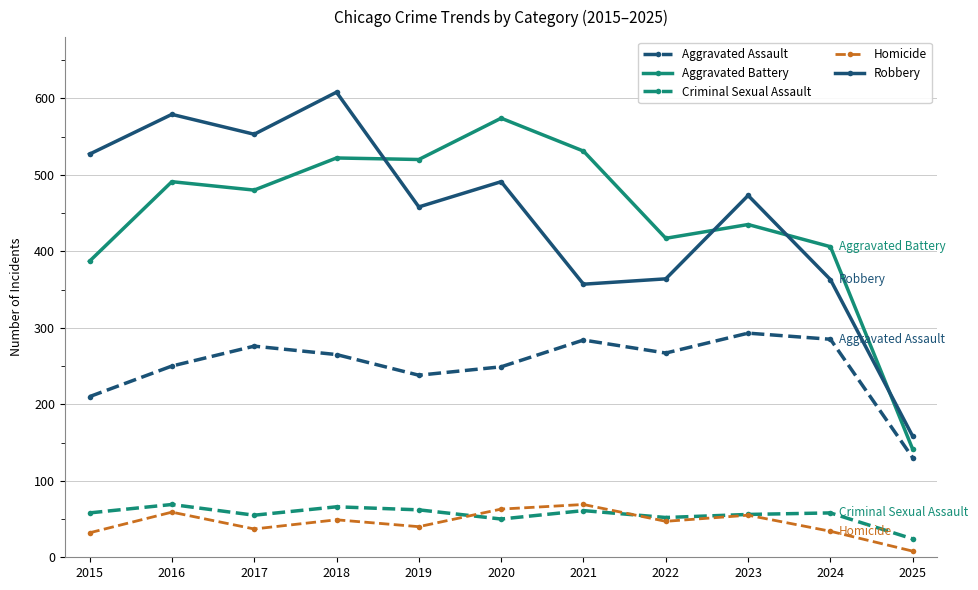

Which label corresponds to the smallest value in the chart?

2025